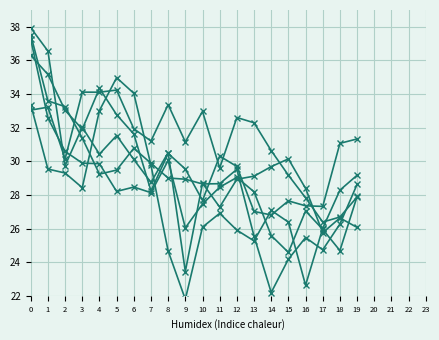

Reading left to right, extract all data points from this chart.

col_0: 33.4	29.5	29.3	28.4	33.0	35.0	34.0	29.8	24.7	21.8	26.1	26.9	25.9	25.3	27.1	26.4	22.6	26.0	28.3	29.2
col_1: 33.0	33.2	30.1	34.1	34.1	34.2	31.9	31.2	33.4	31.2	33.0	29.6	32.6	32.3	30.6	29.2	27.8	26.4	26.7	27.9
col_2: 36.3	35.2	33.0	31.9	34.3	32.8	31.6	28.2	30.5	29.5	27.7	30.3	29.7	27.0	26.8	27.6	27.4	27.3	31.1	31.3
col_3: 37.5	33.6	33.3	31.4	29.2	29.5	30.8	29.9	29.0	28.9	28.7	28.7	29.5	25.5	22.2	24.2	25.5	24.7	26.3	28.6
col_4: 37.9	36.6	29.7	32.0	30.4	31.5	30.1	28.7	30.5	23.4	28.7	27.3	28.9	29.1	29.7	30.1	28.4	25.8	26.6	26.1
col_5: 37.3	32.6	30.6	29.9	29.9	28.2	28.5	28.1	30.1	26.0	27.5	28.5	29.0	28.2	25.6	24.6	27.0	26.0	24.7	27.9